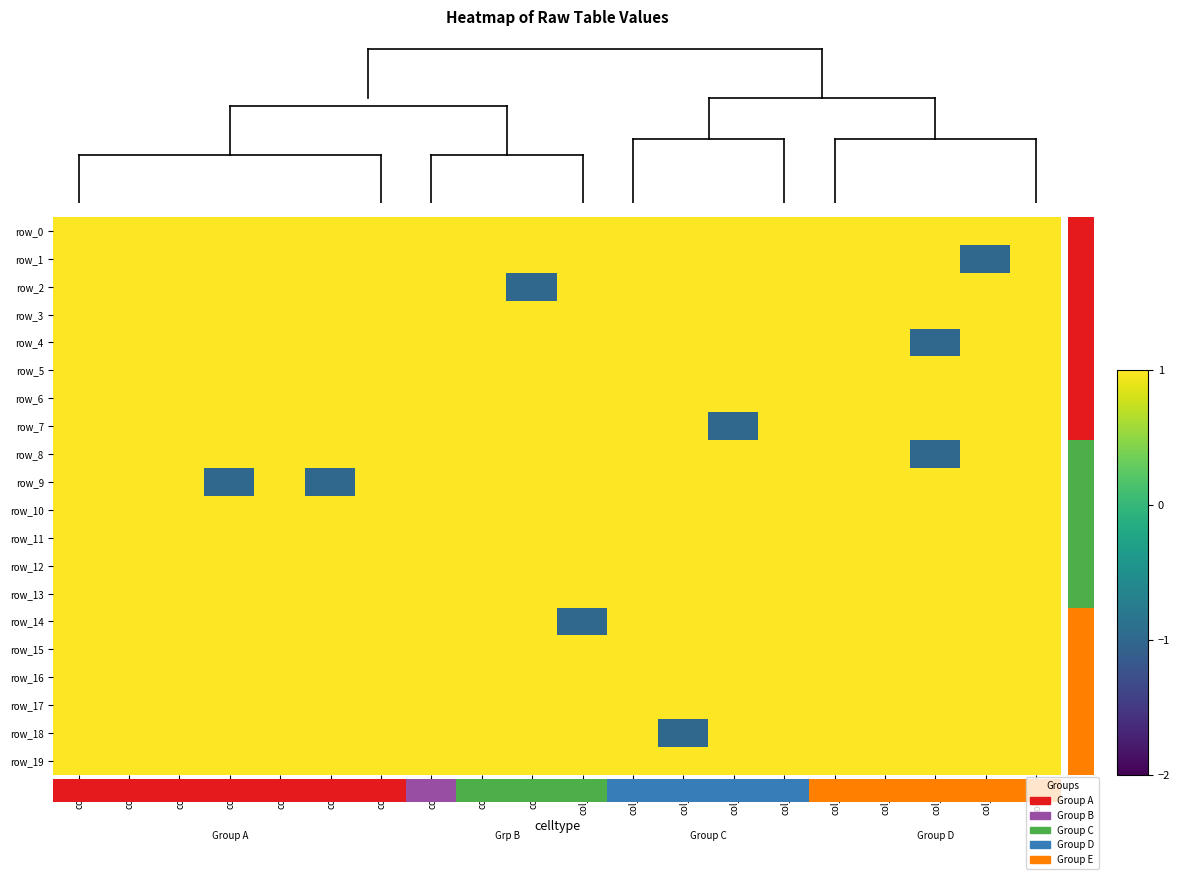

Reading left to right, list all the values displayed in this chart.

row_0: col_0=1	col_1=1	col_2=1	col_3=1	col_4=1	col_5=1	col_6=1	col_7=1	col_8=1	col_9=1	col_10=1	col_11=1	col_12=1	col_13=1	col_14=1	col_15=1	col_16=1	col_17=1	col_18=1	col_19=1
row_1: col_0=1	col_1=1	col_2=1	col_3=1	col_4=1	col_5=1	col_6=1	col_7=1	col_8=1	col_9=1	col_10=1	col_11=1	col_12=1	col_13=1	col_14=1	col_15=1	col_16=1	col_17=1	col_18=-1	col_19=1
row_2: col_0=1	col_1=1	col_2=1	col_3=1	col_4=1	col_5=1	col_6=1	col_7=1	col_8=1	col_9=-1	col_10=1	col_11=1	col_12=1	col_13=1	col_14=1	col_15=1	col_16=1	col_17=1	col_18=1	col_19=1
row_3: col_0=1	col_1=1	col_2=1	col_3=1	col_4=1	col_5=1	col_6=1	col_7=1	col_8=1	col_9=1	col_10=1	col_11=1	col_12=1	col_13=1	col_14=1	col_15=1	col_16=1	col_17=1	col_18=1	col_19=1
row_4: col_0=1	col_1=1	col_2=1	col_3=1	col_4=1	col_5=1	col_6=1	col_7=1	col_8=1	col_9=1	col_10=1	col_11=1	col_12=1	col_13=1	col_14=1	col_15=1	col_16=1	col_17=-1	col_18=1	col_19=1
row_5: col_0=1	col_1=1	col_2=1	col_3=1	col_4=1	col_5=1	col_6=1	col_7=1	col_8=1	col_9=1	col_10=1	col_11=1	col_12=1	col_13=1	col_14=1	col_15=1	col_16=1	col_17=1	col_18=1	col_19=1
row_6: col_0=1	col_1=1	col_2=1	col_3=1	col_4=1	col_5=1	col_6=1	col_7=1	col_8=1	col_9=1	col_10=1	col_11=1	col_12=1	col_13=1	col_14=1	col_15=1	col_16=1	col_17=1	col_18=1	col_19=1
row_7: col_0=1	col_1=1	col_2=1	col_3=1	col_4=1	col_5=1	col_6=1	col_7=1	col_8=1	col_9=1	col_10=1	col_11=1	col_12=1	col_13=-1	col_14=1	col_15=1	col_16=1	col_17=1	col_18=1	col_19=1
row_8: col_0=1	col_1=1	col_2=1	col_3=1	col_4=1	col_5=1	col_6=1	col_7=1	col_8=1	col_9=1	col_10=1	col_11=1	col_12=1	col_13=1	col_14=1	col_15=1	col_16=1	col_17=-1	col_18=1	col_19=1
row_9: col_0=1	col_1=1	col_2=1	col_3=-1	col_4=1	col_5=-1	col_6=1	col_7=1	col_8=1	col_9=1	col_10=1	col_11=1	col_12=1	col_13=1	col_14=1	col_15=1	col_16=1	col_17=1	col_18=1	col_19=1
row_10: col_0=1	col_1=1	col_2=1	col_3=1	col_4=1	col_5=1	col_6=1	col_7=1	col_8=1	col_9=1	col_10=1	col_11=1	col_12=1	col_13=1	col_14=1	col_15=1	col_16=1	col_17=1	col_18=1	col_19=1
row_11: col_0=1	col_1=1	col_2=1	col_3=1	col_4=1	col_5=1	col_6=1	col_7=1	col_8=1	col_9=1	col_10=1	col_11=1	col_12=1	col_13=1	col_14=1	col_15=1	col_16=1	col_17=1	col_18=1	col_19=1
row_12: col_0=1	col_1=1	col_2=1	col_3=1	col_4=1	col_5=1	col_6=1	col_7=1	col_8=1	col_9=1	col_10=1	col_11=1	col_12=1	col_13=1	col_14=1	col_15=1	col_16=1	col_17=1	col_18=1	col_19=1
row_13: col_0=1	col_1=1	col_2=1	col_3=1	col_4=1	col_5=1	col_6=1	col_7=1	col_8=1	col_9=1	col_10=1	col_11=1	col_12=1	col_13=1	col_14=1	col_15=1	col_16=1	col_17=1	col_18=1	col_19=1
row_14: col_0=1	col_1=1	col_2=1	col_3=1	col_4=1	col_5=1	col_6=1	col_7=1	col_8=1	col_9=1	col_10=-1	col_11=1	col_12=1	col_13=1	col_14=1	col_15=1	col_16=1	col_17=1	col_18=1	col_19=1
row_15: col_0=1	col_1=1	col_2=1	col_3=1	col_4=1	col_5=1	col_6=1	col_7=1	col_8=1	col_9=1	col_10=1	col_11=1	col_12=1	col_13=1	col_14=1	col_15=1	col_16=1	col_17=1	col_18=1	col_19=1
row_16: col_0=1	col_1=1	col_2=1	col_3=1	col_4=1	col_5=1	col_6=1	col_7=1	col_8=1	col_9=1	col_10=1	col_11=1	col_12=1	col_13=1	col_14=1	col_15=1	col_16=1	col_17=1	col_18=1	col_19=1
row_17: col_0=1	col_1=1	col_2=1	col_3=1	col_4=1	col_5=1	col_6=1	col_7=1	col_8=1	col_9=1	col_10=1	col_11=1	col_12=1	col_13=1	col_14=1	col_15=1	col_16=1	col_17=1	col_18=1	col_19=1
row_18: col_0=1	col_1=1	col_2=1	col_3=1	col_4=1	col_5=1	col_6=1	col_7=1	col_8=1	col_9=1	col_10=1	col_11=1	col_12=-1	col_13=1	col_14=1	col_15=1	col_16=1	col_17=1	col_18=1	col_19=1
row_19: col_0=1	col_1=1	col_2=1	col_3=1	col_4=1	col_5=1	col_6=1	col_7=1	col_8=1	col_9=1	col_10=1	col_11=1	col_12=1	col_13=1	col_14=1	col_15=1	col_16=1	col_17=1	col_18=1	col_19=1